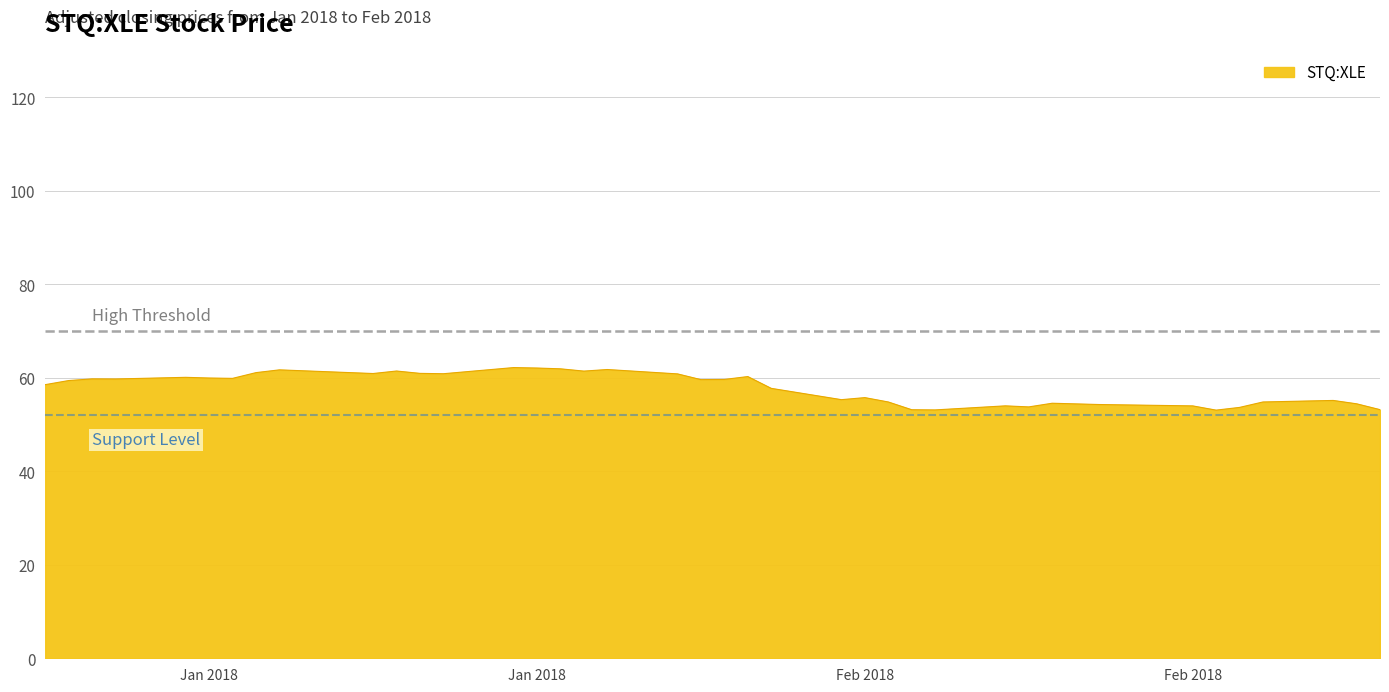

What is the difference between the maximum and minimum values?

9.1